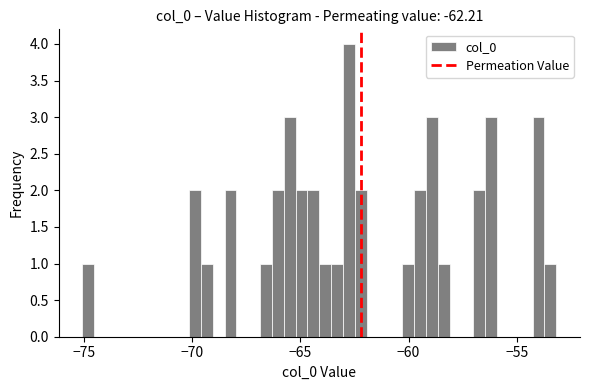

Read against the x-axis, roughly where is the centre of the tallest bar?

-62.5